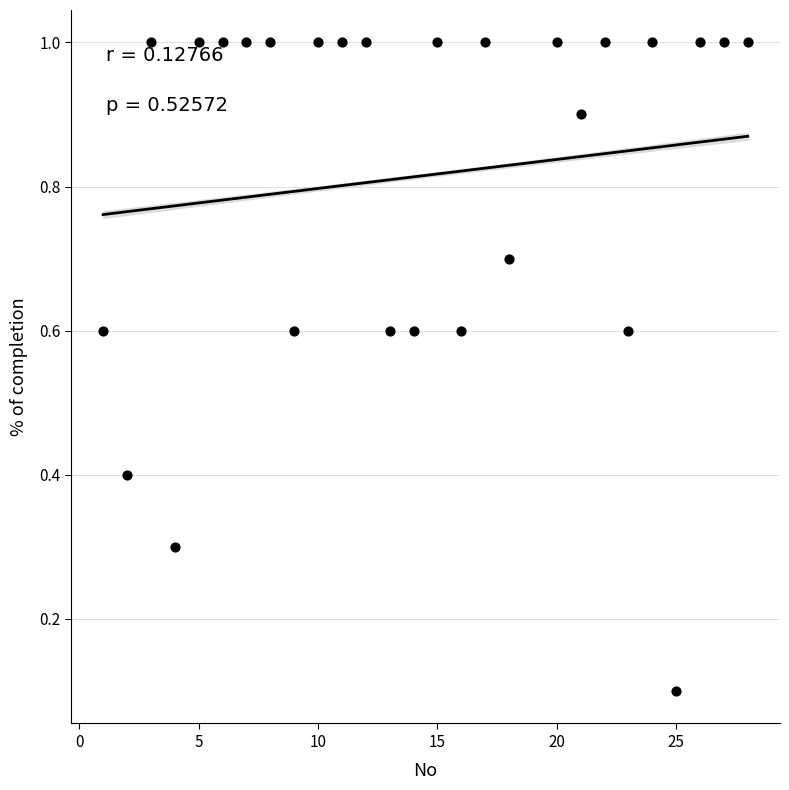

What is the range of X values (max minus min)?

27.0